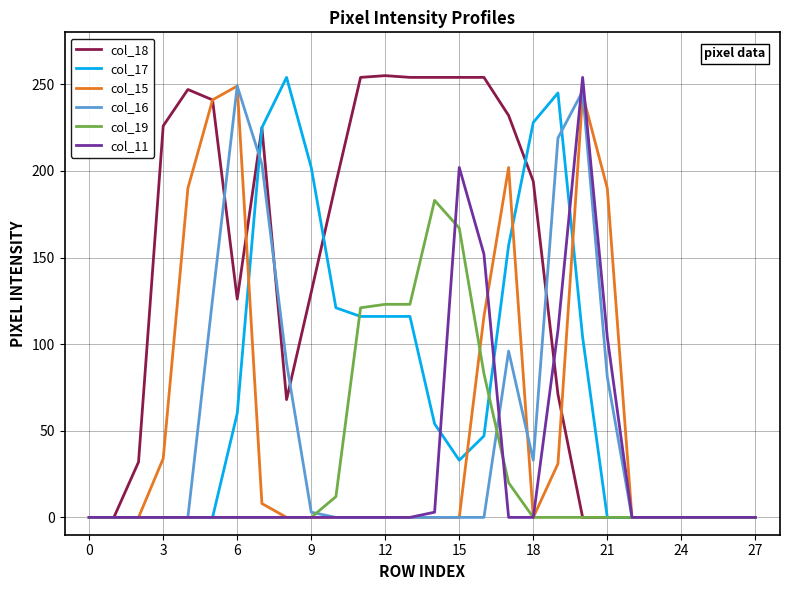

How many lines are shown in the chart?

6